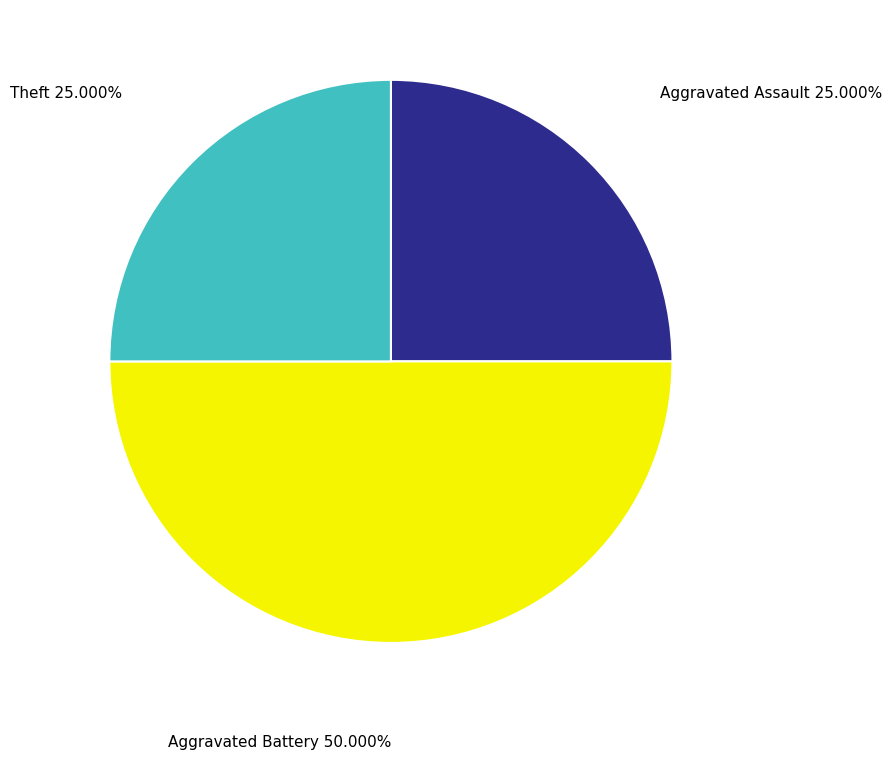

What is the largest slice in the pie chart?

Aggravated Battery